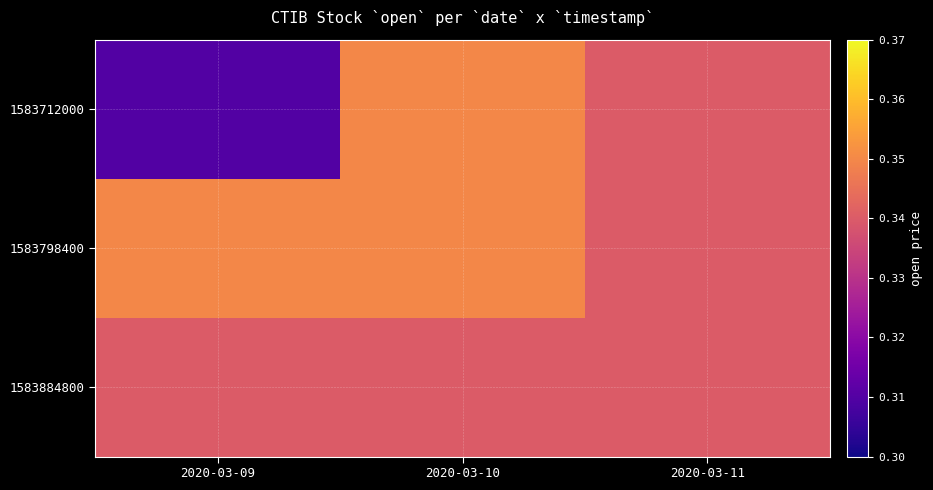

At how many categories does at least one series exceed 0?

3